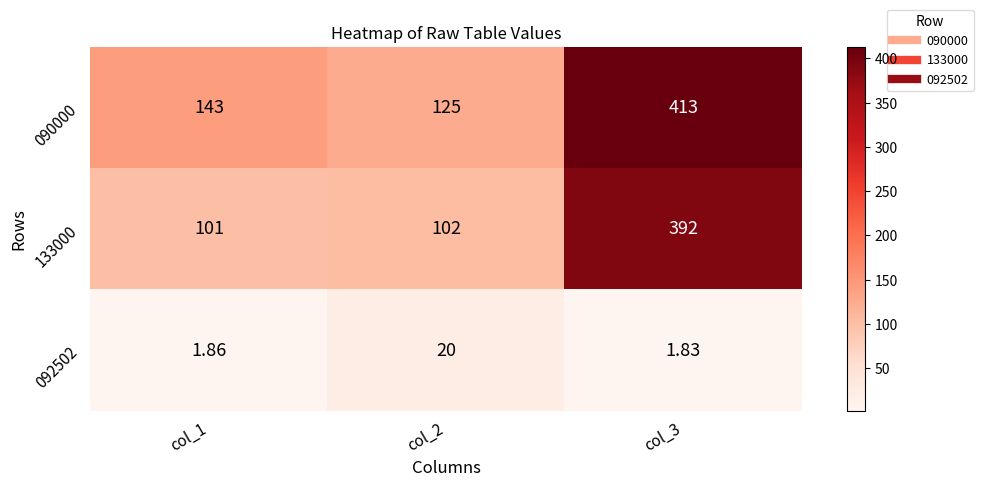

Which has a higher value, col_3 or col_2?

col_3